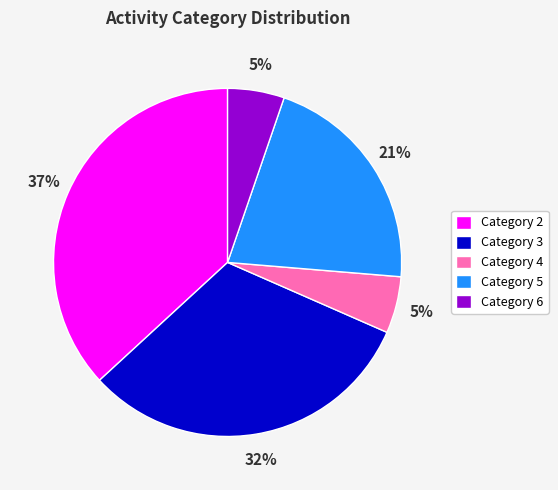

What percentage is the Category 6 slice, to the nearest percent?

5%